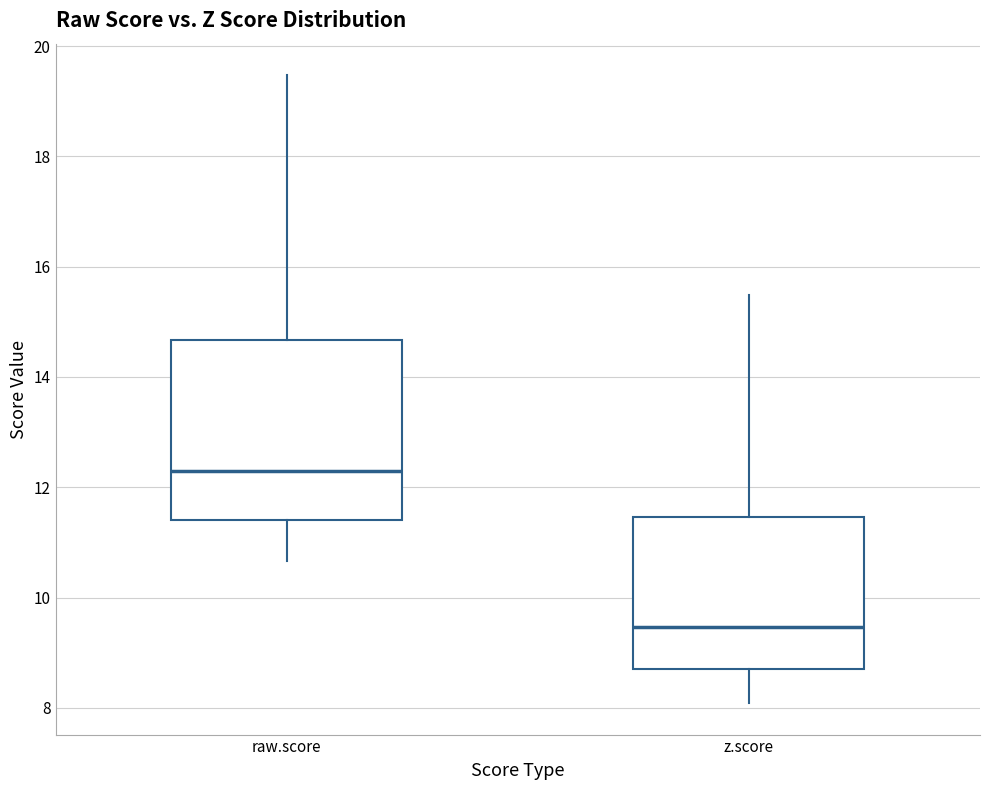

Which box has the lowest median line?

z.score